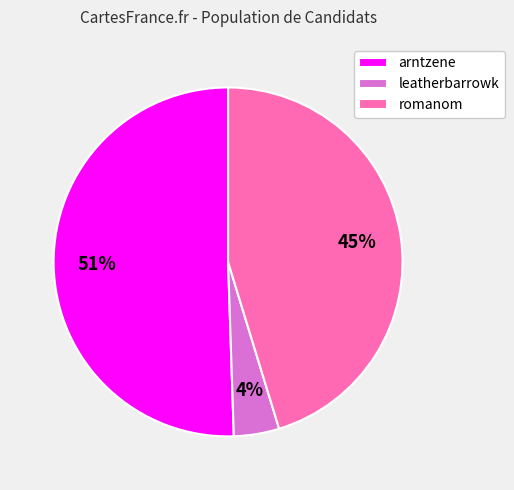

Is it true that arntzene is 41% of the pie?

False